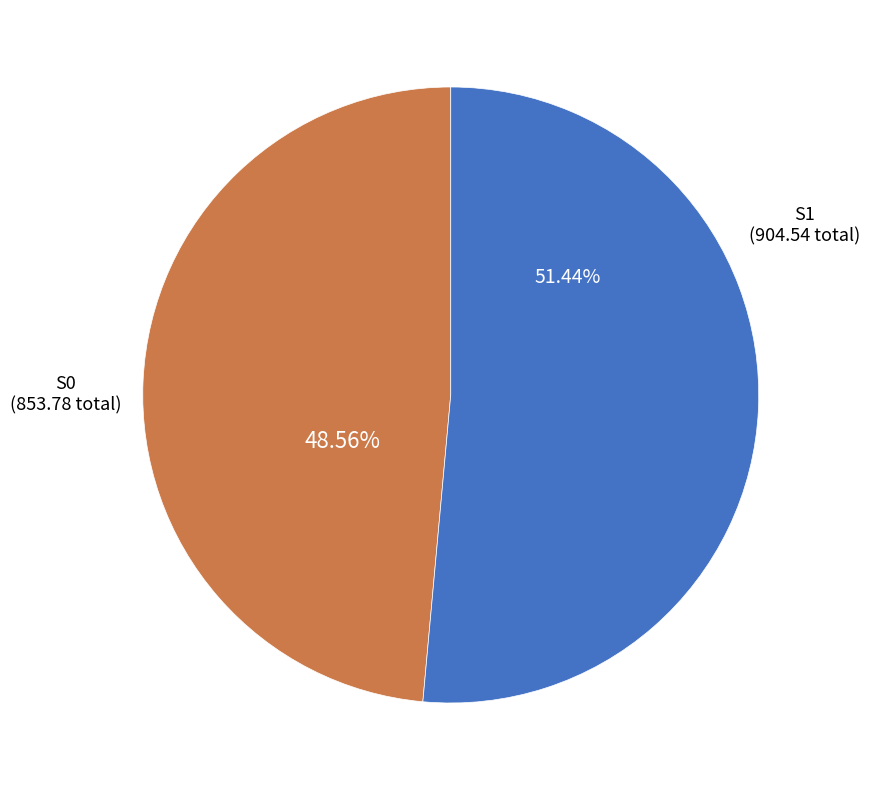

Approximately how many times larger is the value at S0 compared to S1?

0.9